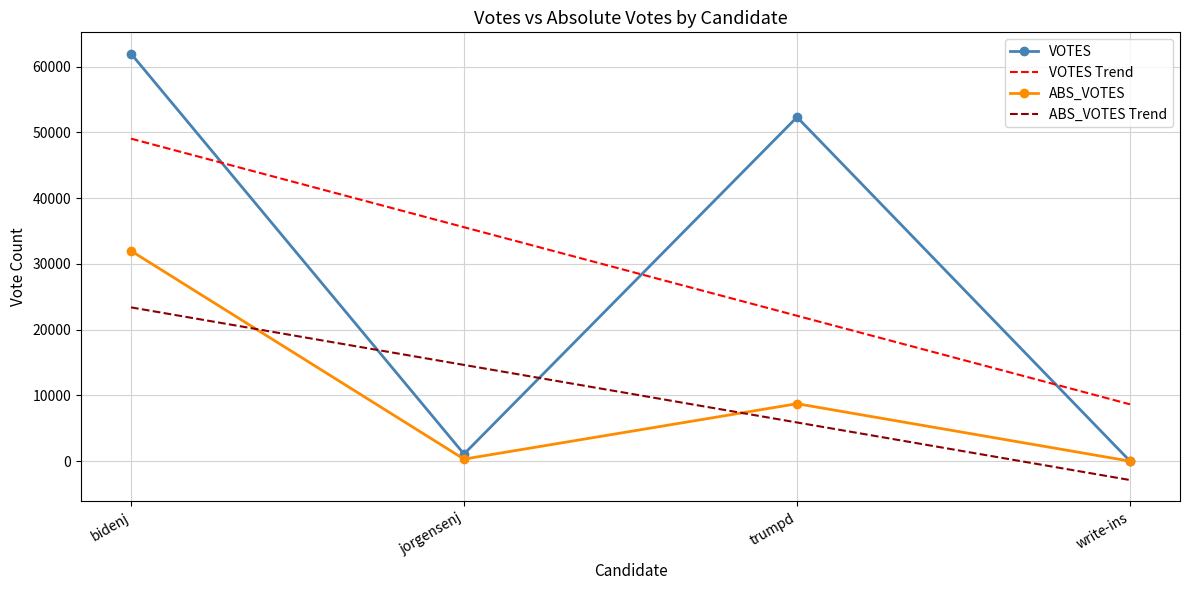

Which series has the widest spread of values?

VOTES